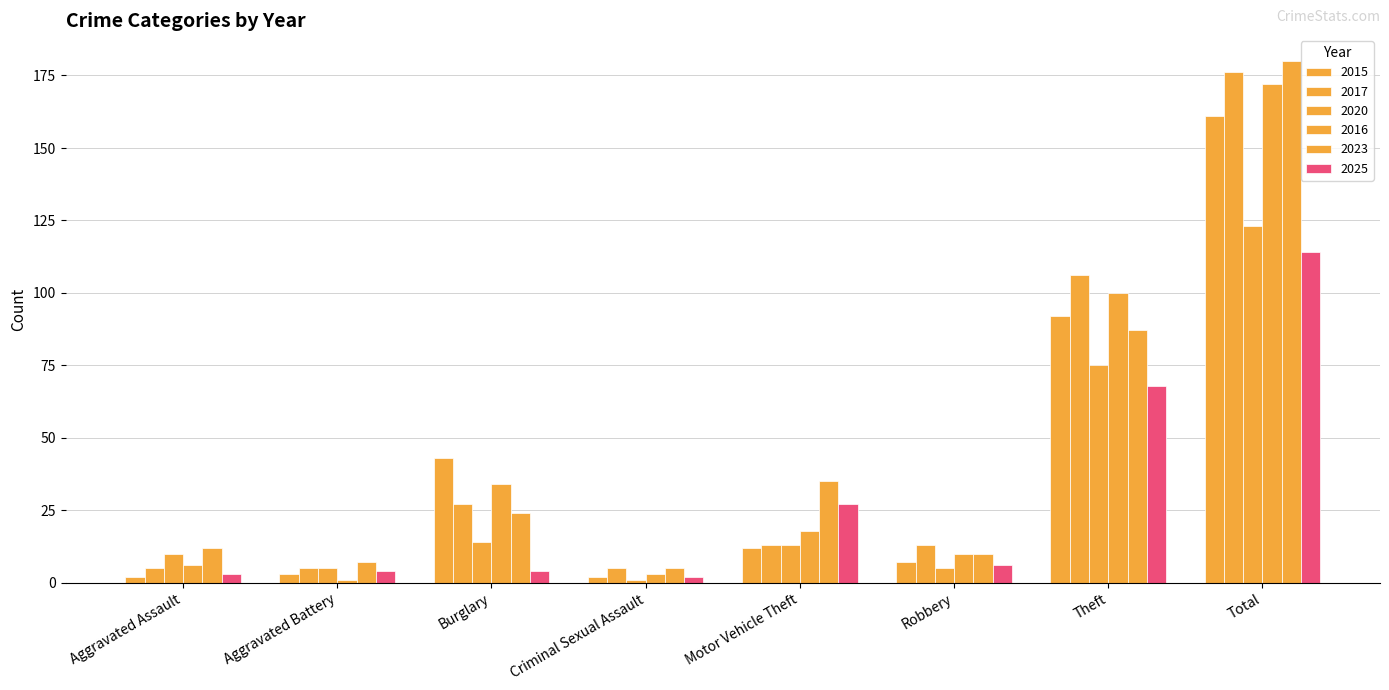

What is the total value across all series at Motor Vehicle Theft?

118